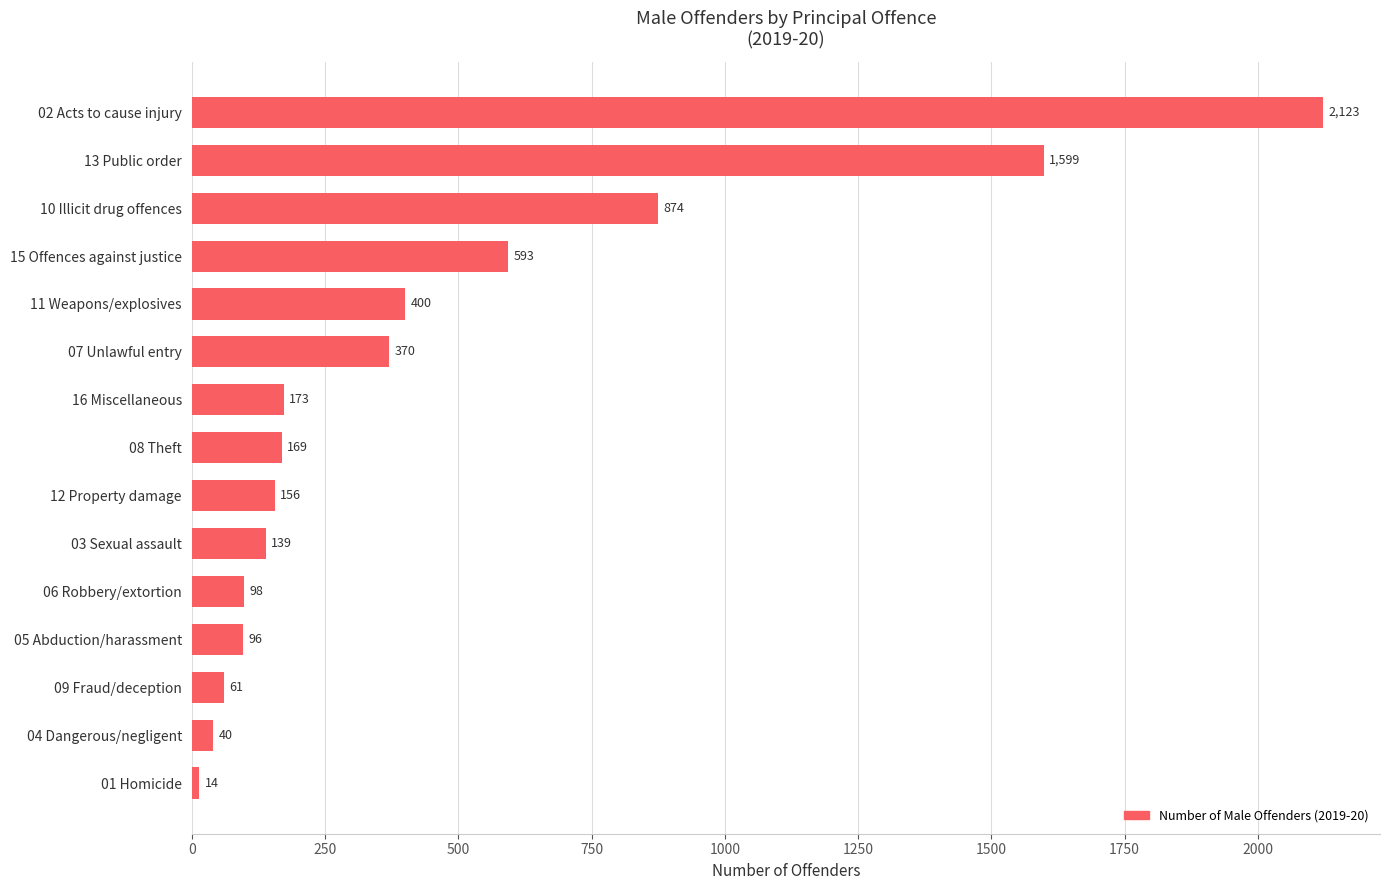

Count the number of data series in this chart.

1